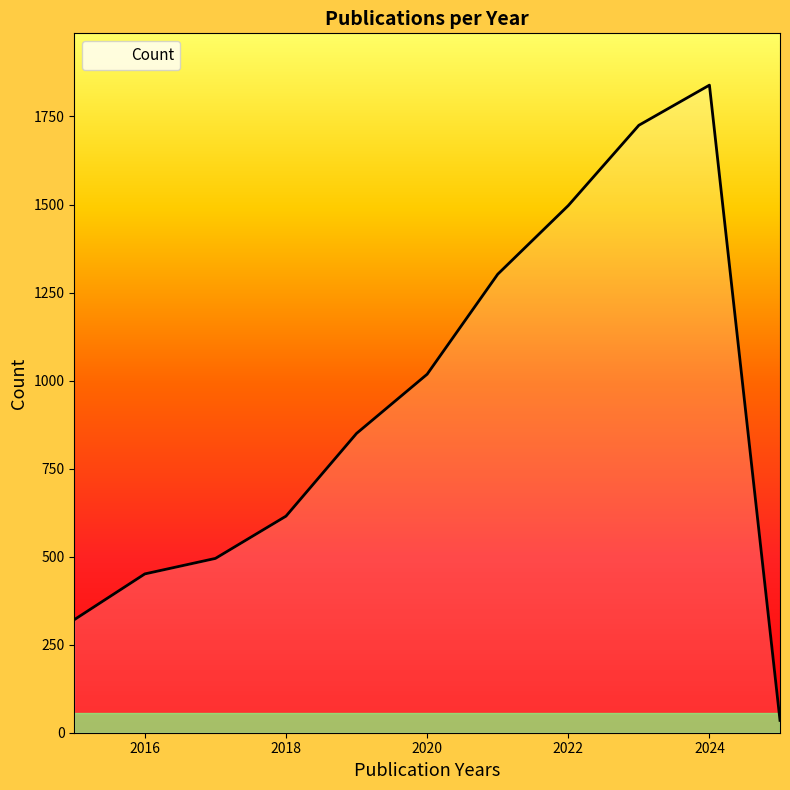

What is the smallest value displayed?

35